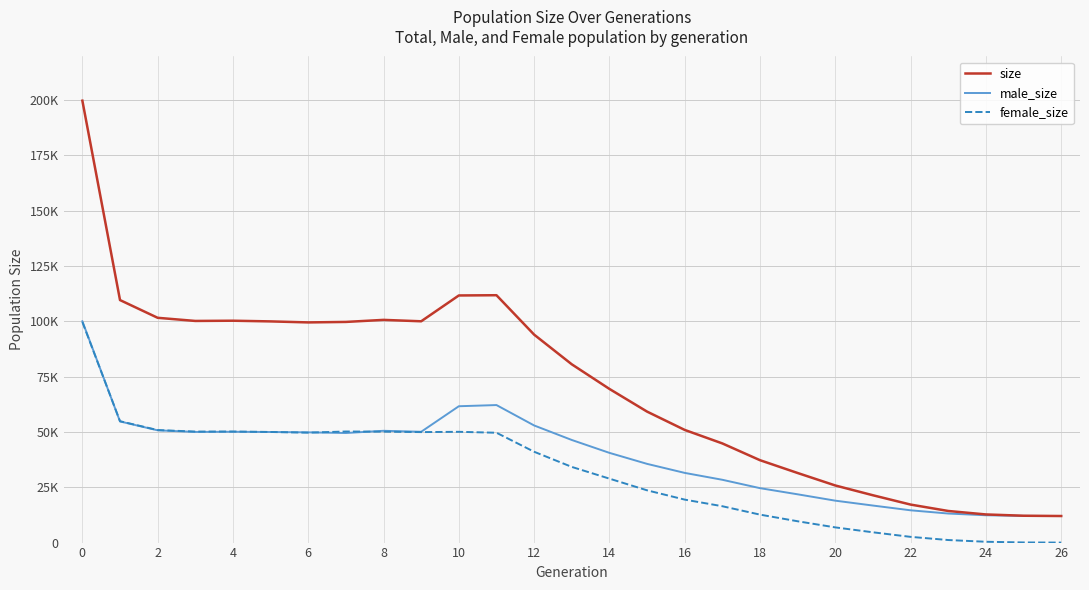

What are all the series names shown in the legend?

size, male_size, female_size